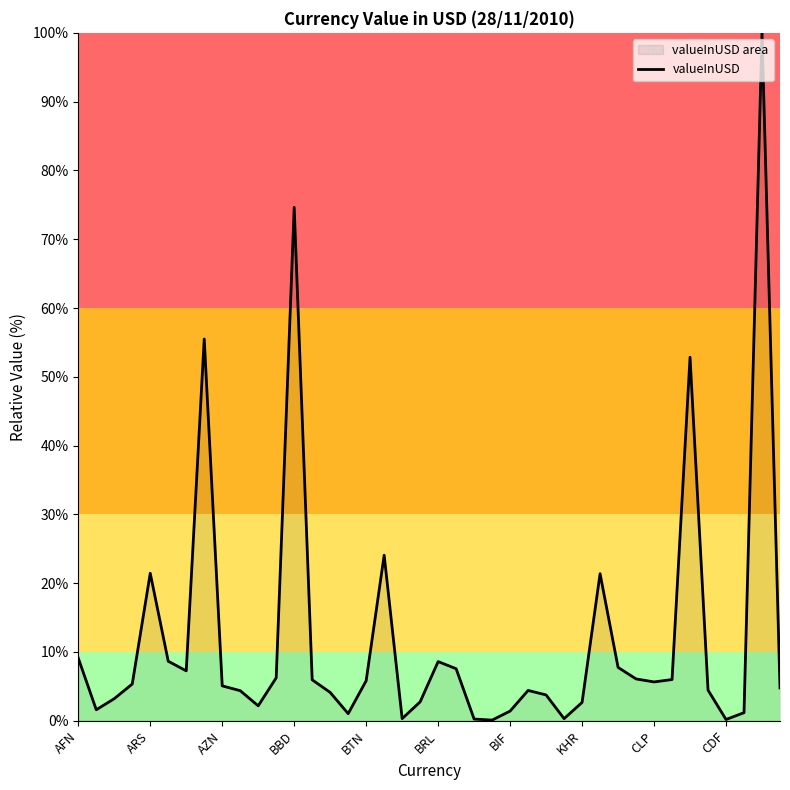

What is the difference between the values at 10 and 13?

3.8